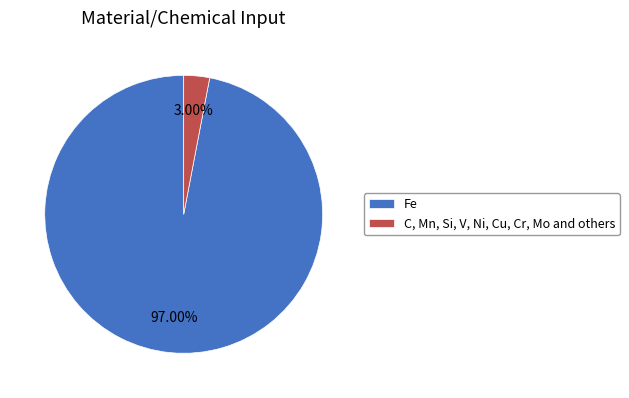

To the nearest percent, what is the combined percentage of Fe and C, Mn, Si, V, Ni, Cu, Cr, Mo and others?

100%